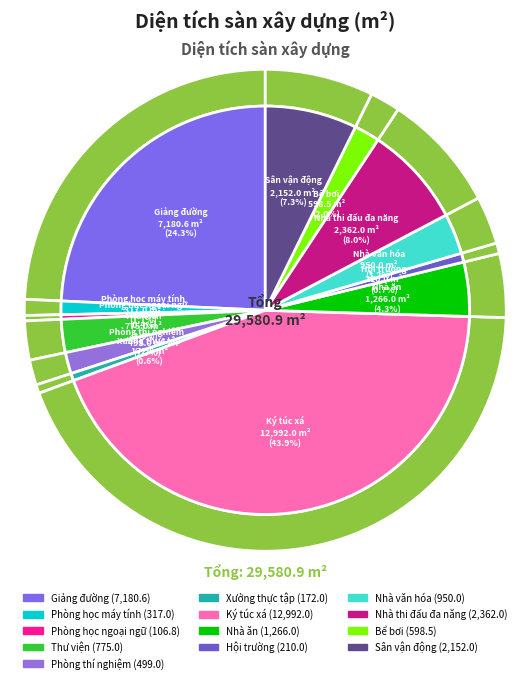

How many slices are in this pie chart?

13